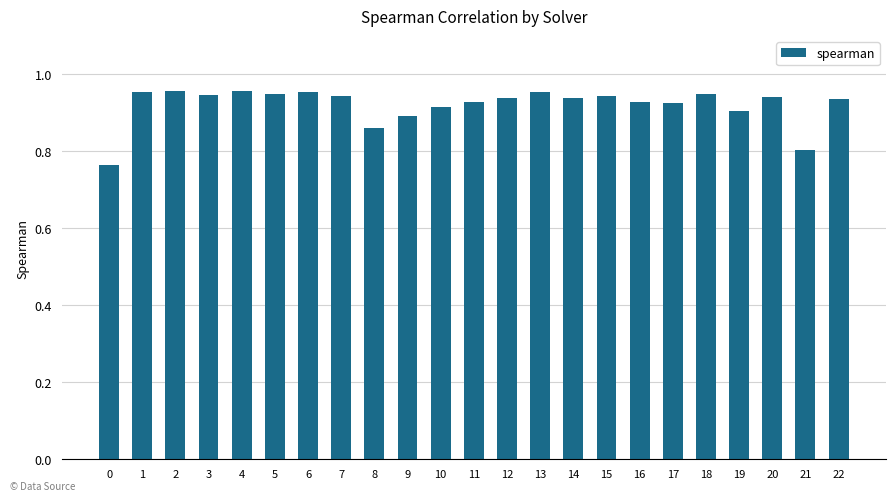

Which has a higher value, 8 or 13?

13